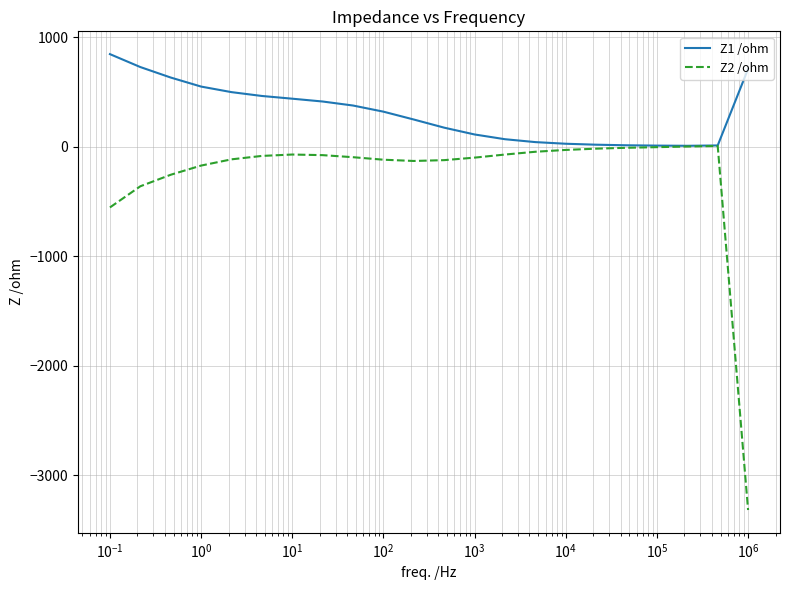

Which series has the largest range (max minus min)?

Z2 /ohm